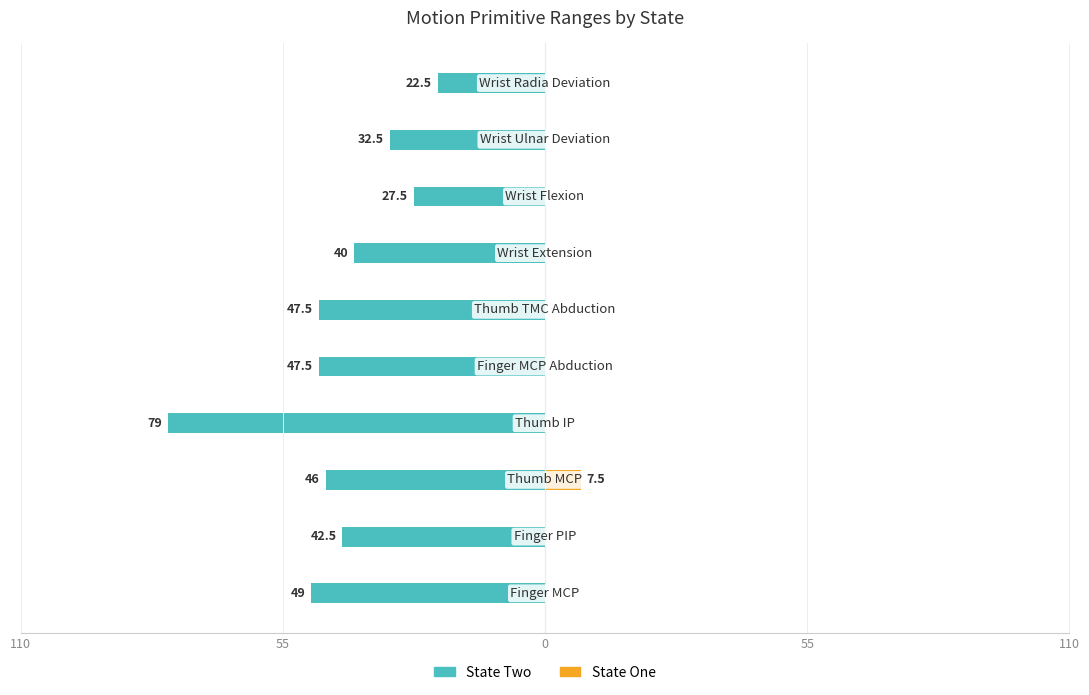

Rank the series by their maximum value, from highest to lowest.

State One, State Two